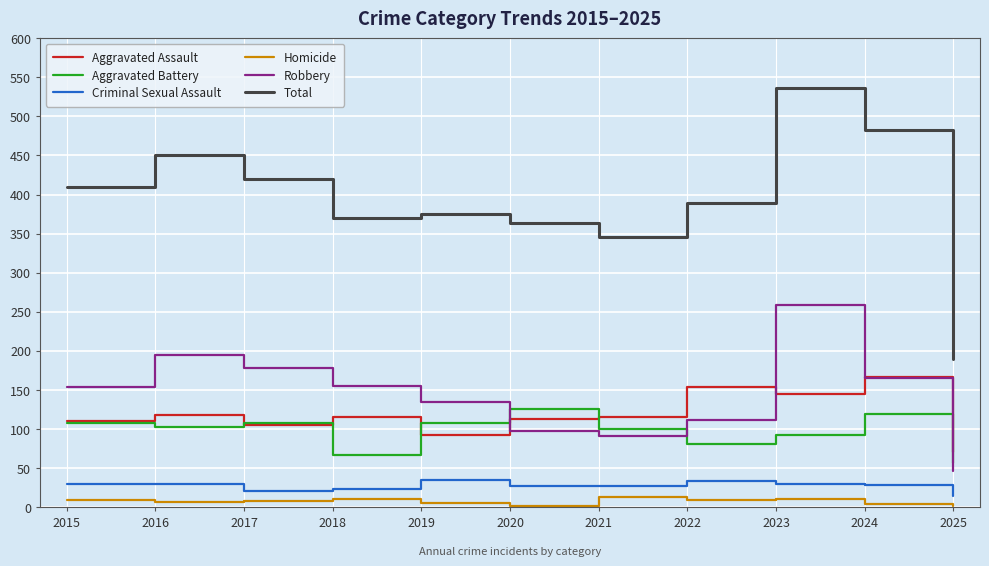

What is the sum of the Criminal Sexual Assault values at 2016 and 2024?

58